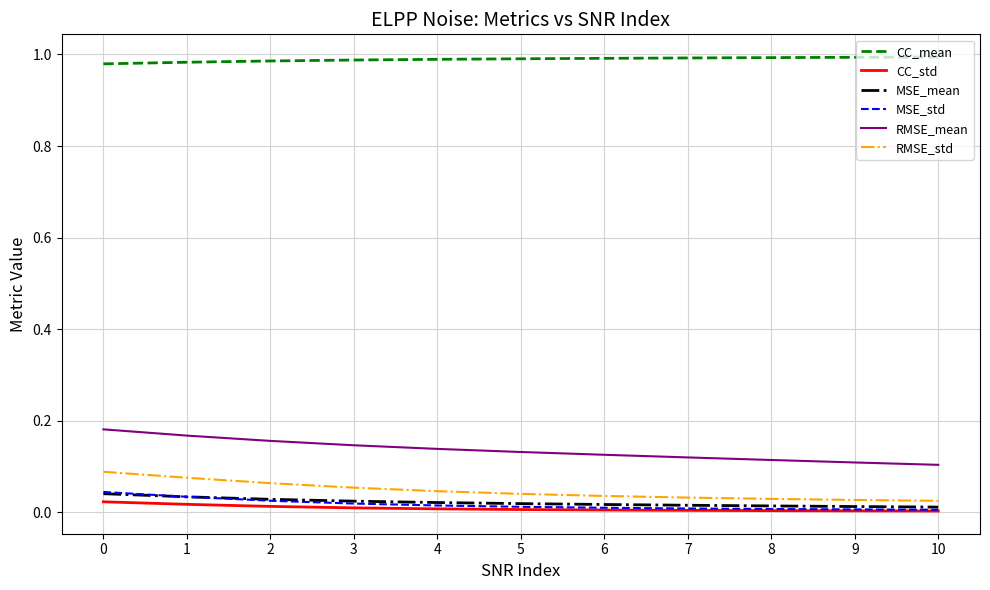

At how many categories does at least one series exceed 0?

11